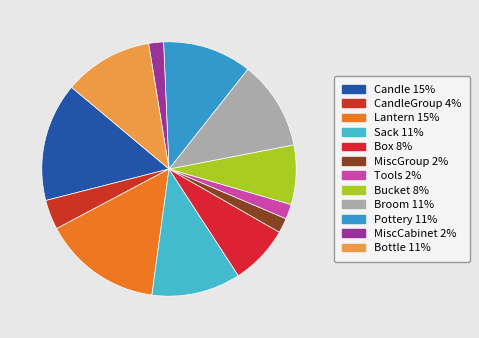

How many slices are in this pie chart?

12